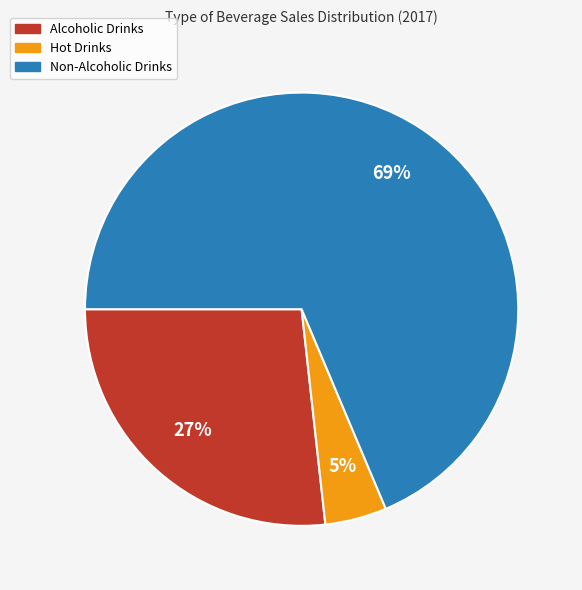

How many slices are in this pie chart?

3